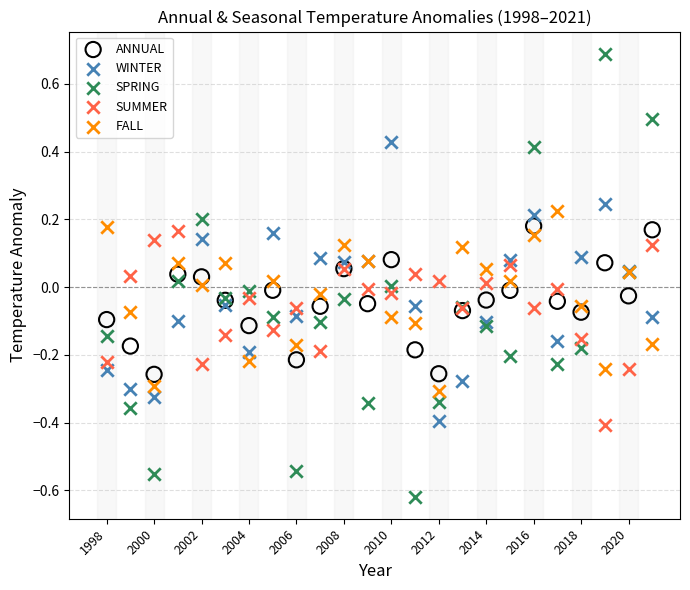

Which series has the largest Y range (max minus min)?

SPRING